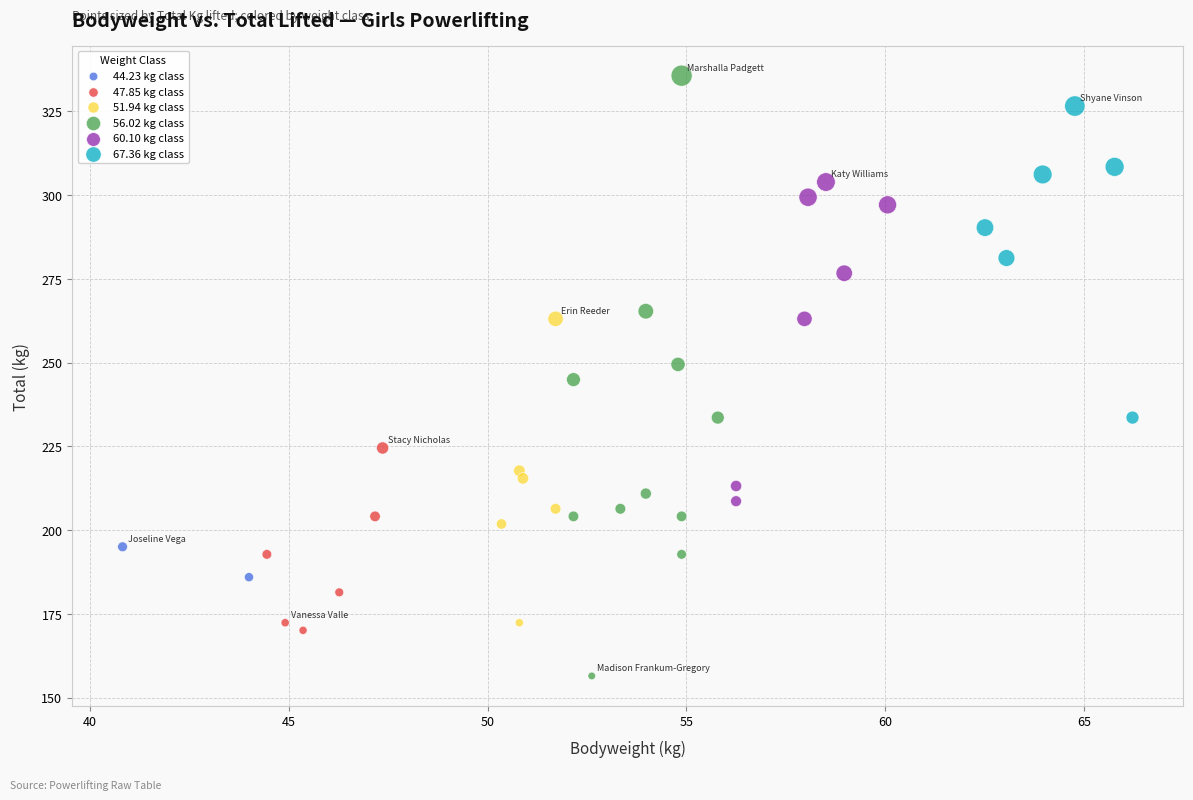

Which series contains the highest Y value?

56.02 kg class